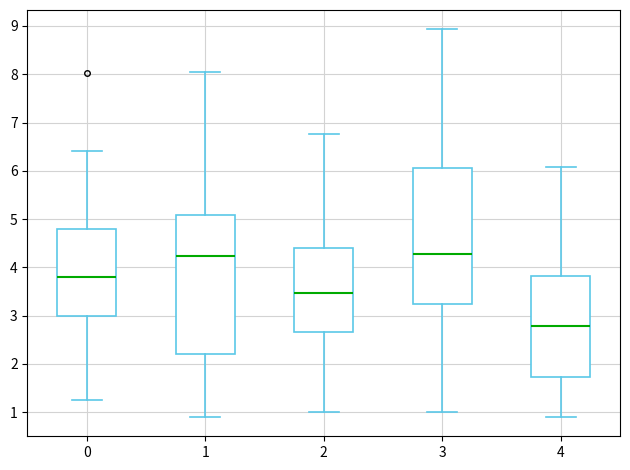

Where does the median line of the box at x = 3 sit on the y-axis? The values are not printed on the chart, so give them approximately, as read against the axis.

4.3